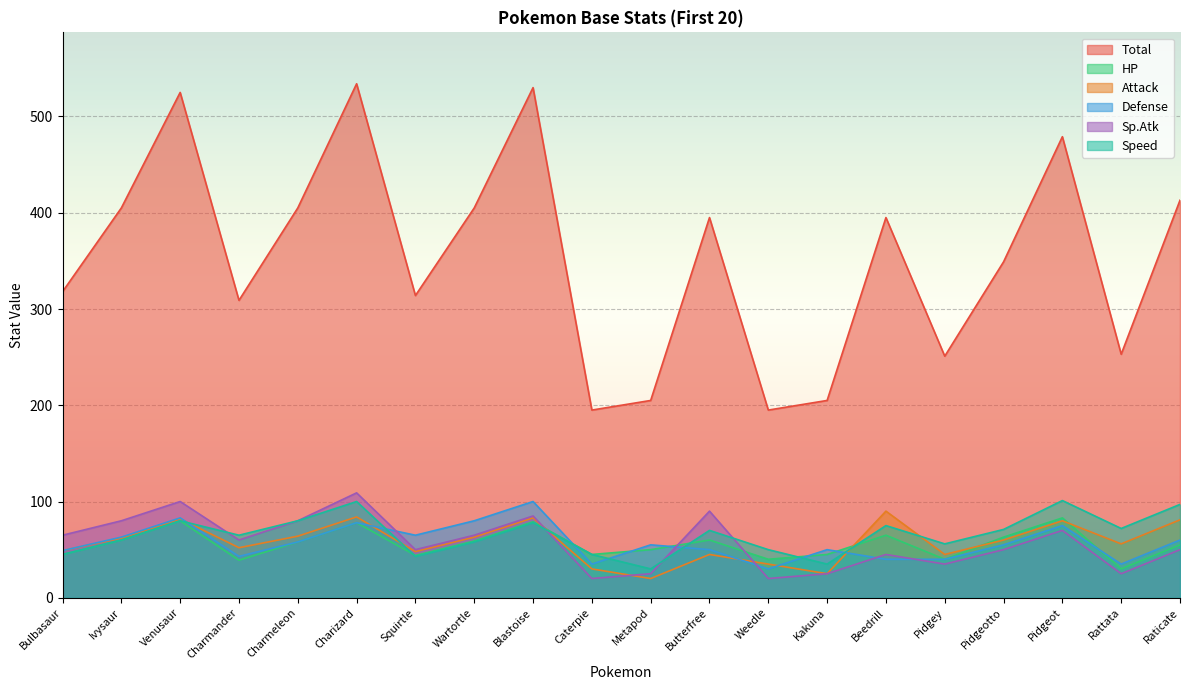

How many lines are shown in the chart?

6